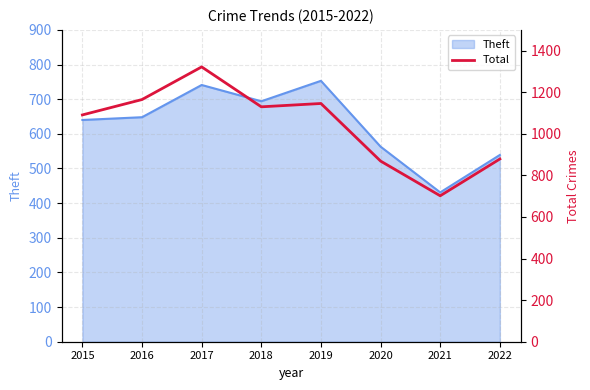

Is it true that Theft equals 648 at 2016?

True